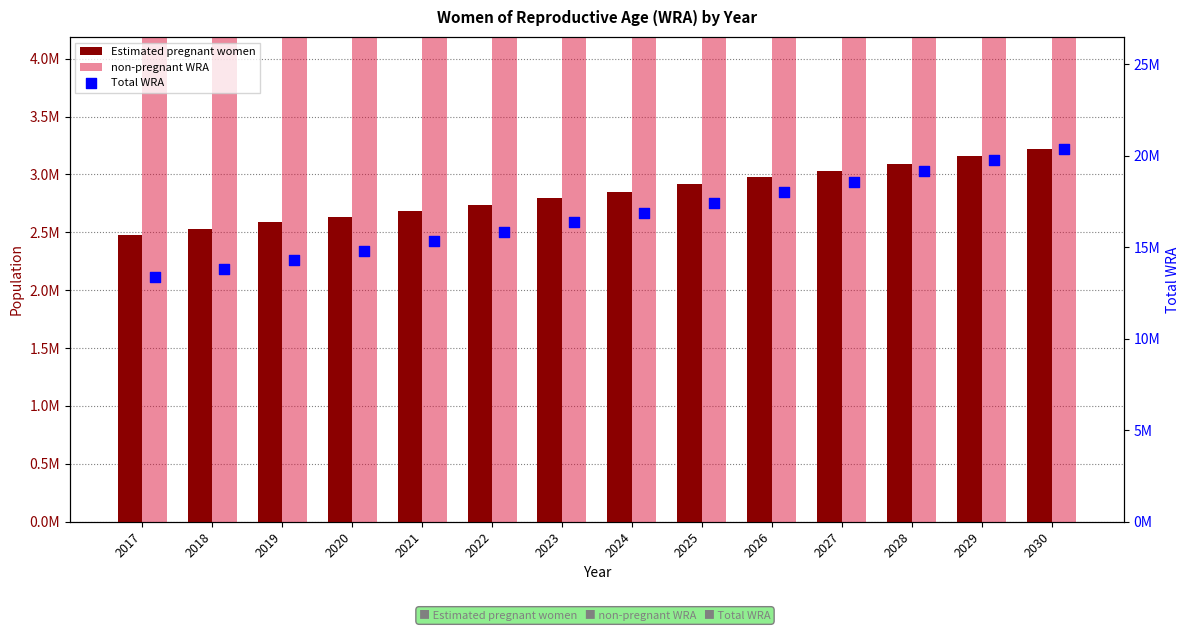

Which series reaches the maximum Y coordinate?

Total WRA